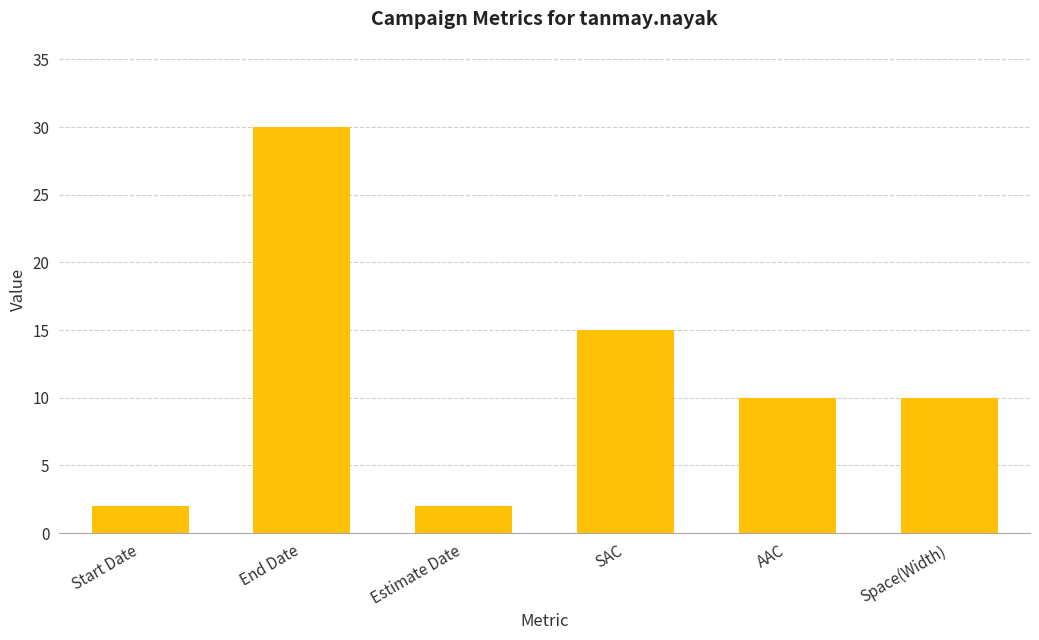

Where does the data first go above 10?

End Date